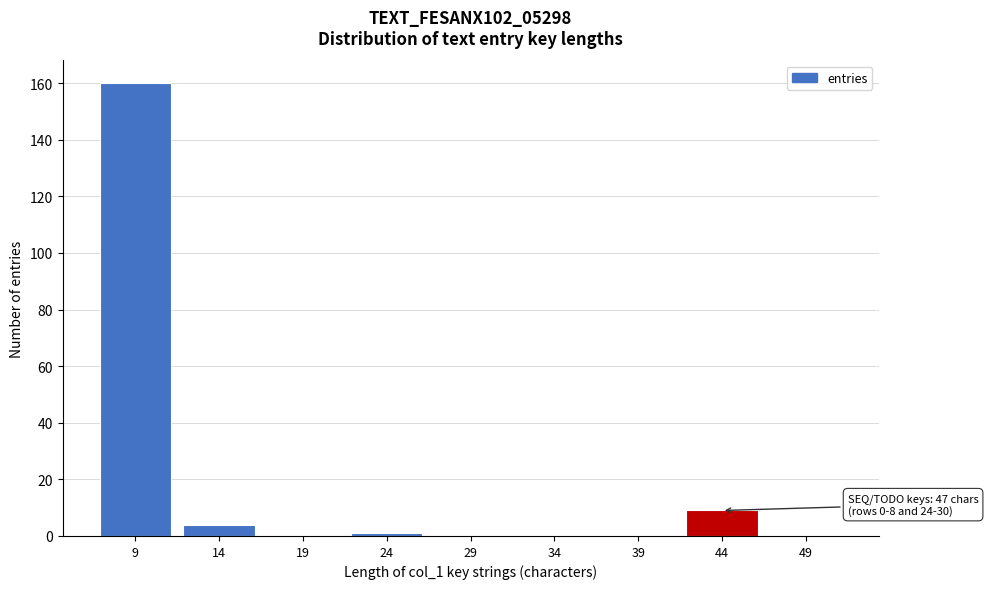

Reading left to right, list all the values displayed in this chart.

9=160	14=4	19=0	24=1	29=0	34=0	39=0	44=9	49=0